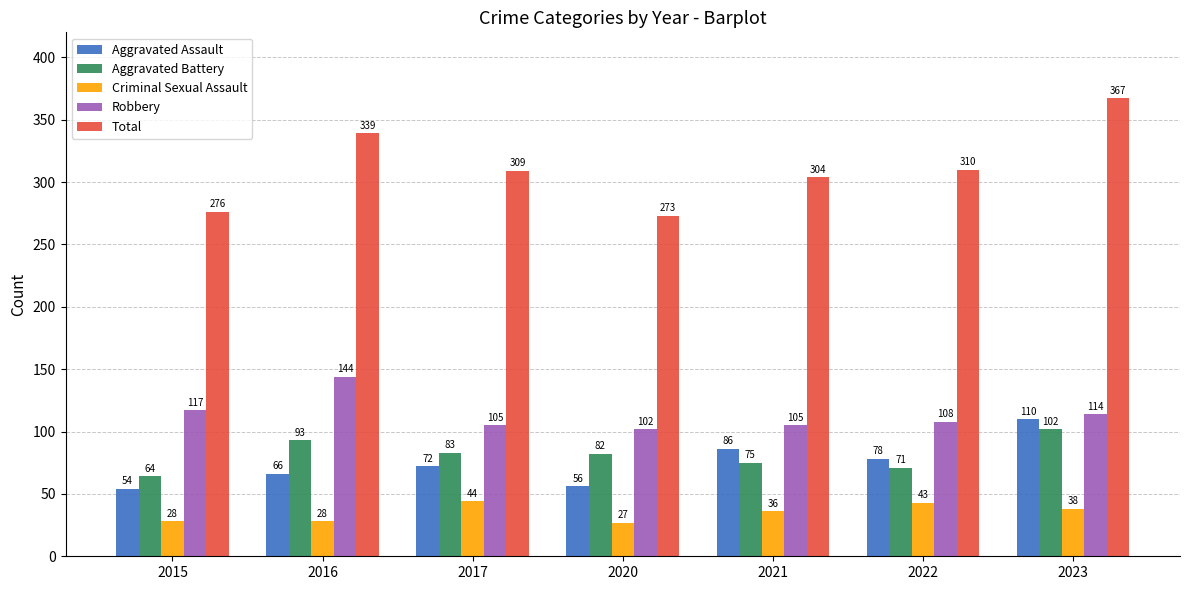

Rank the series at 2022 from lowest to highest value.

Criminal Sexual Assault, Aggravated Battery, Aggravated Assault, Robbery, Total